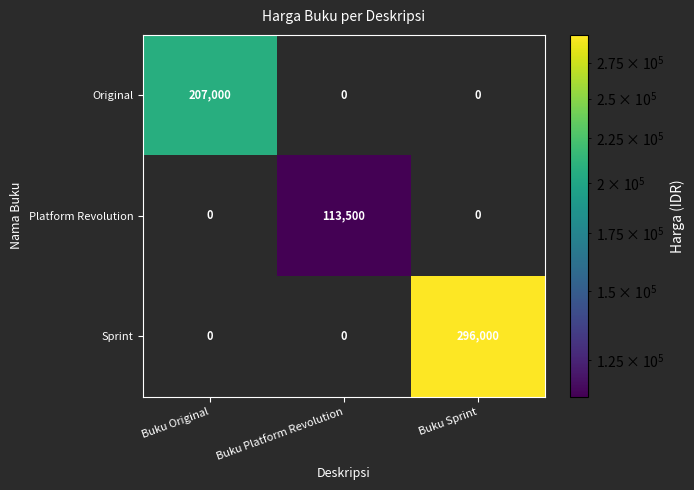

Count the number of data series in this chart.

3